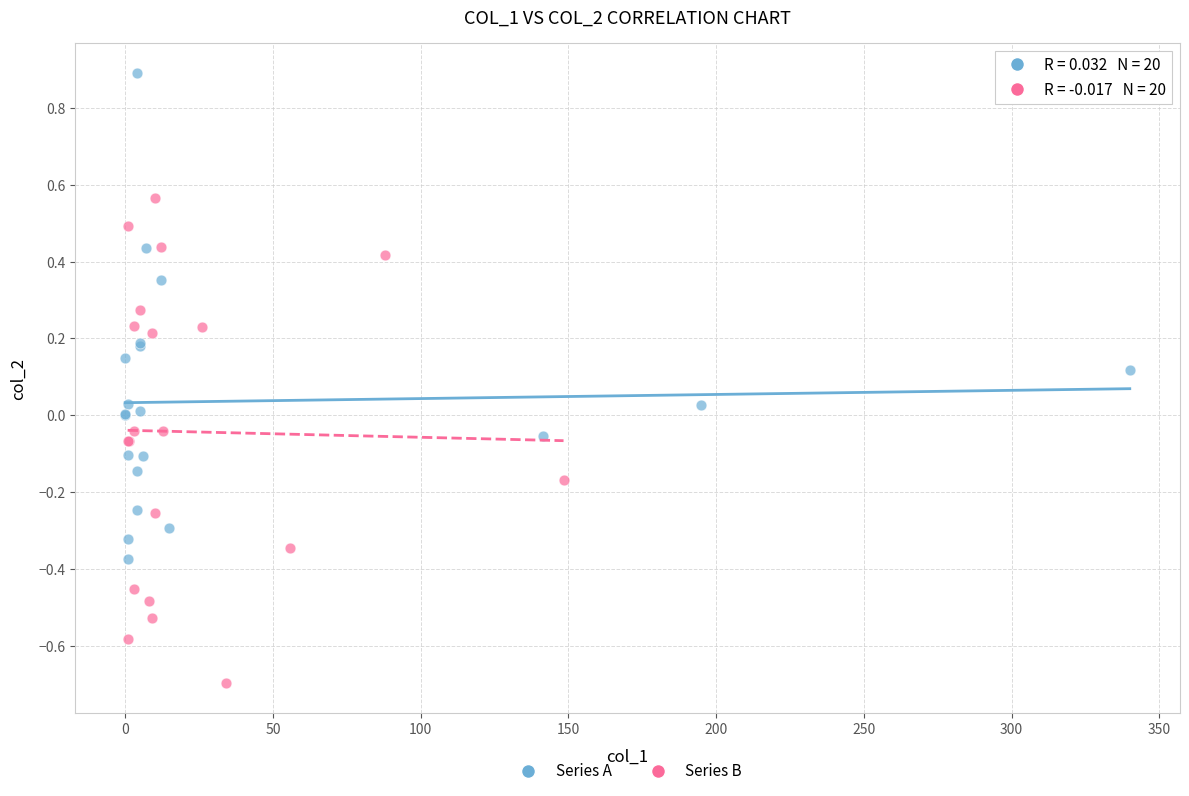

Which series contains the highest Y value?

Series A